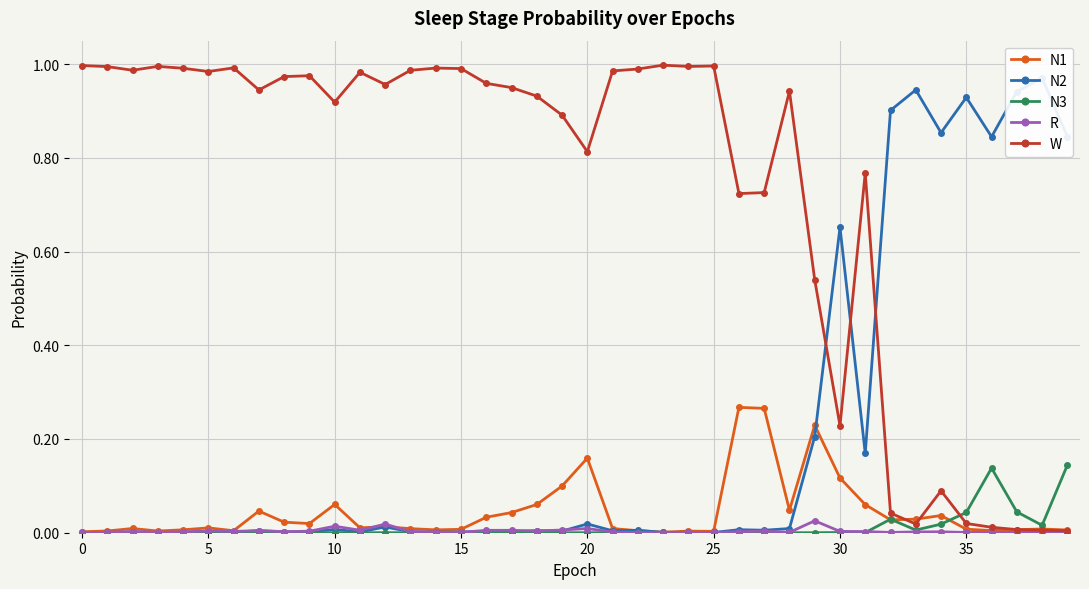

At which label does N3 reach its peak?

39